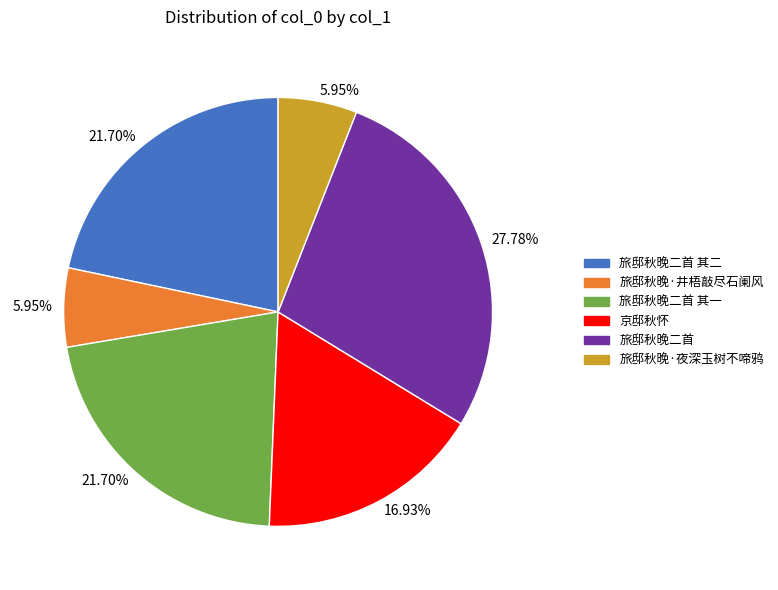

Which slice is the largest?

旅邸秋晚二首